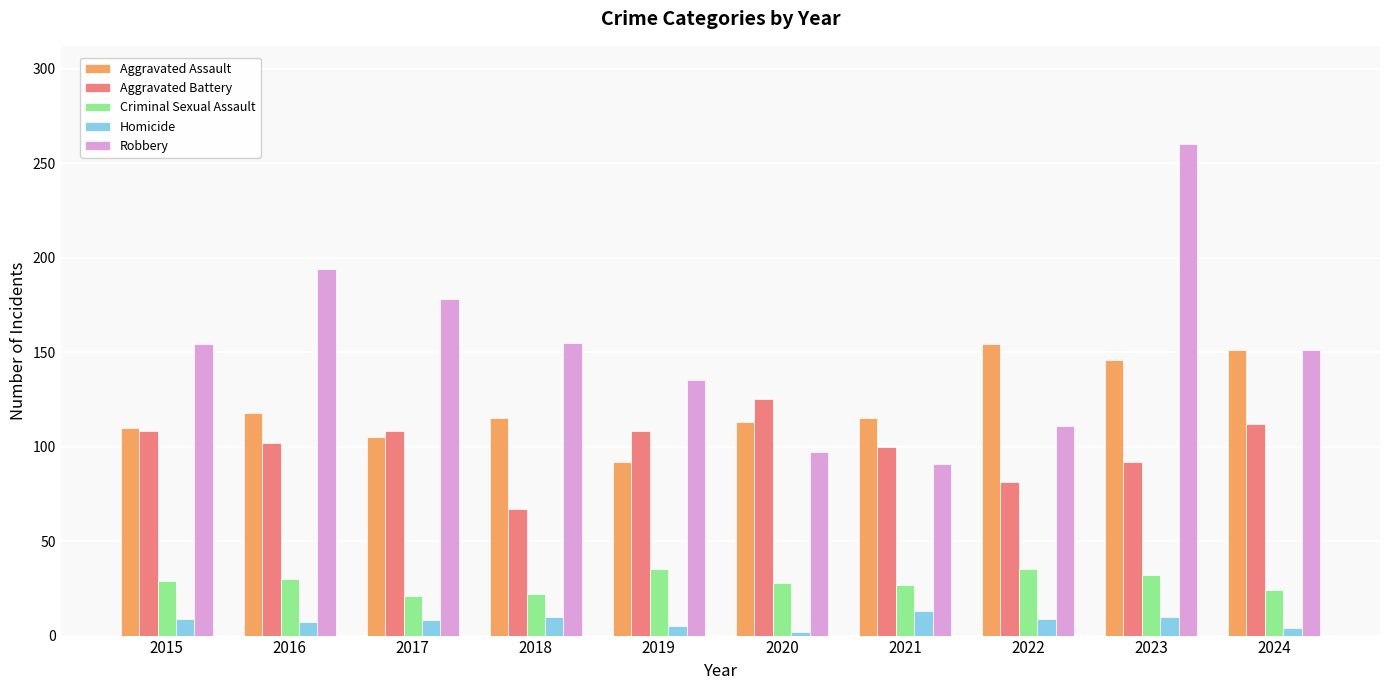

Does the chart contain stacked bars?

No